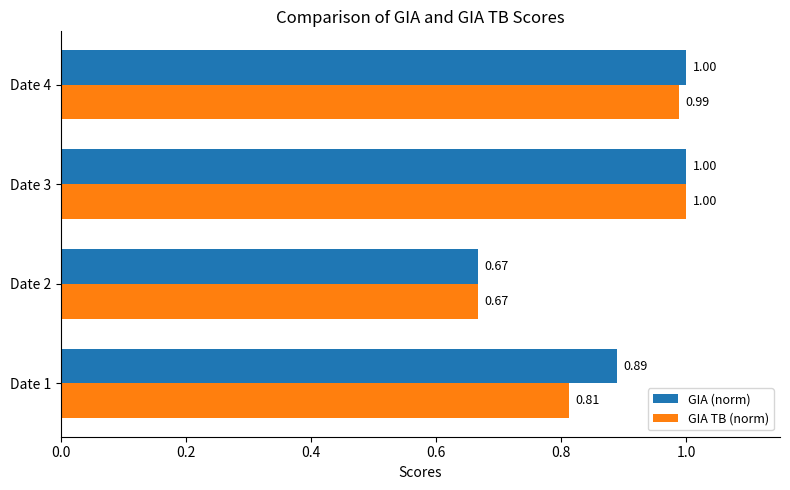

What is the difference between the maximum and minimum values in the GIA (norm) series?

0.3